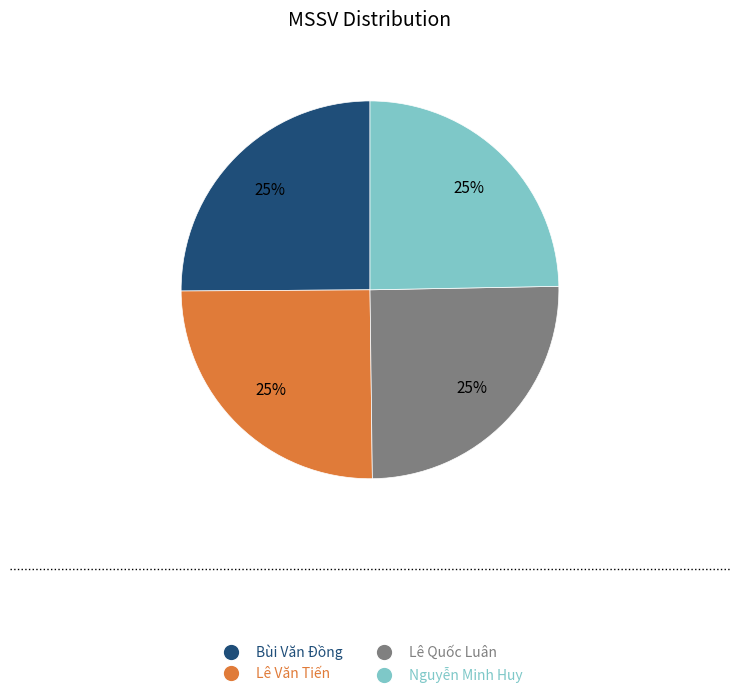

To the nearest percent, what percentage of the pie is Lê Quốc Luân?

25%